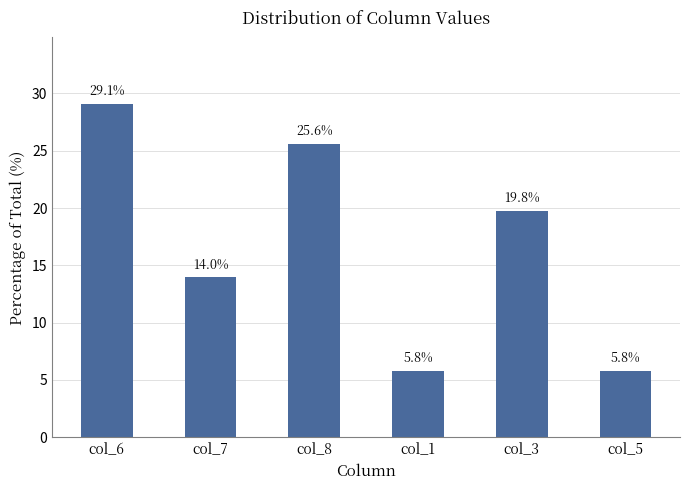

Reading left to right, list all the values displayed in this chart.

col_6=29.1	col_7=14.0	col_8=25.6	col_1=5.8	col_3=19.8	col_5=5.8